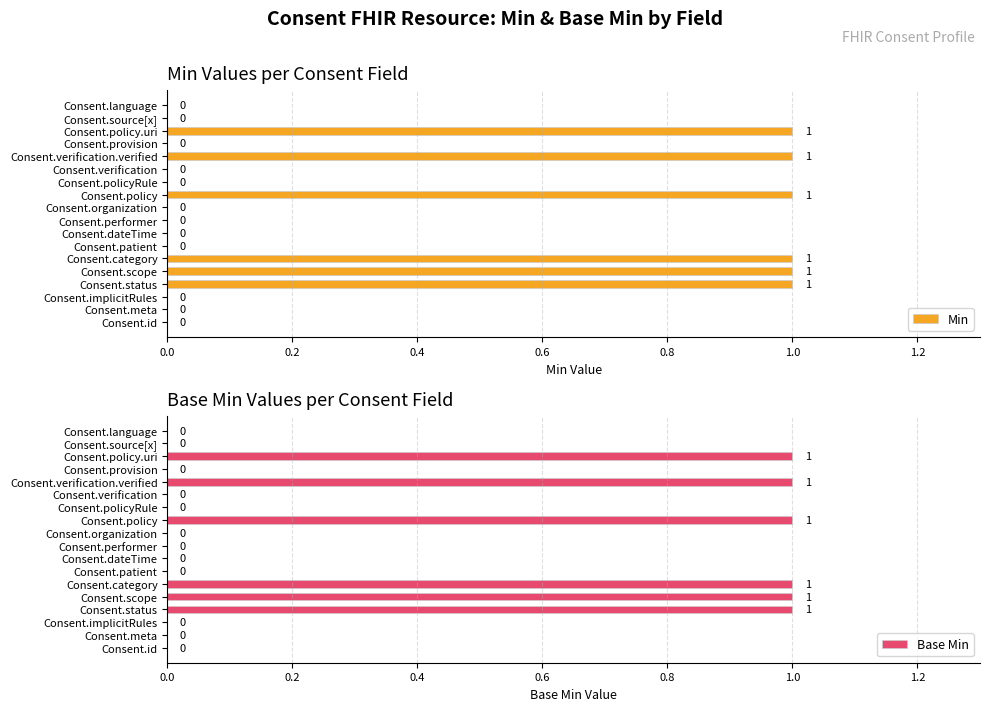

Does the chart contain stacked bars?

No